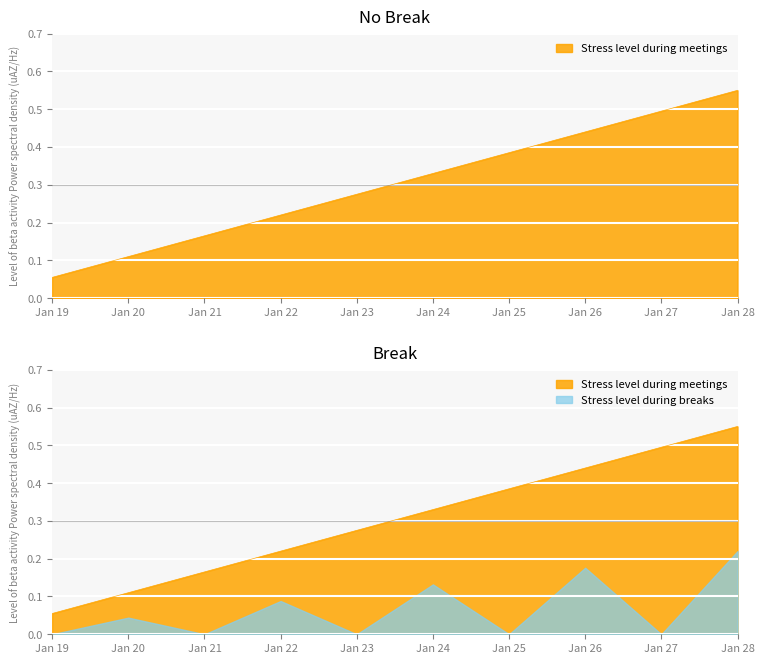

True or false: there are more than 2 points higher than both neighbors.

False